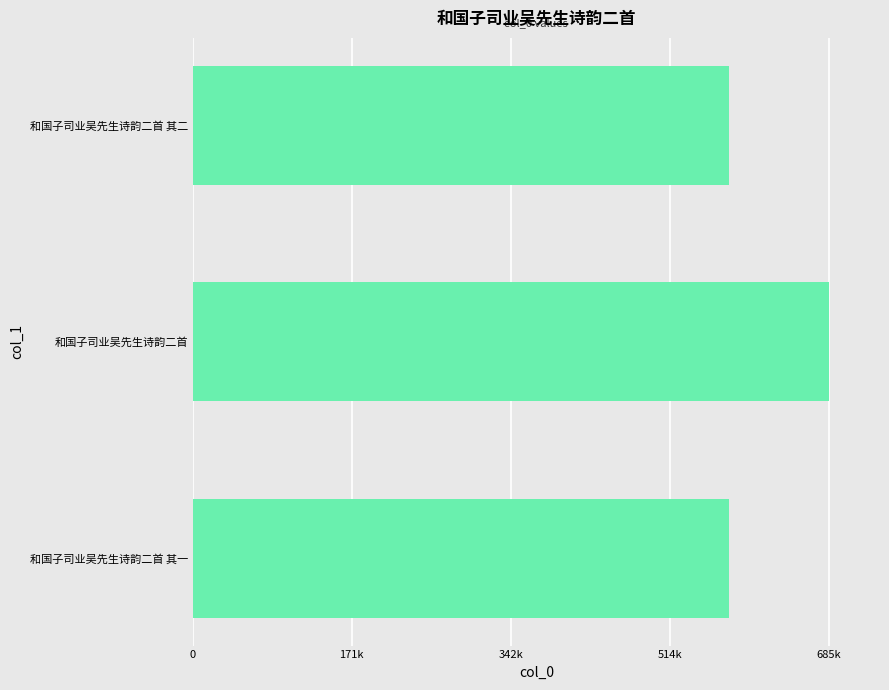

Are the bars horizontal?

Yes